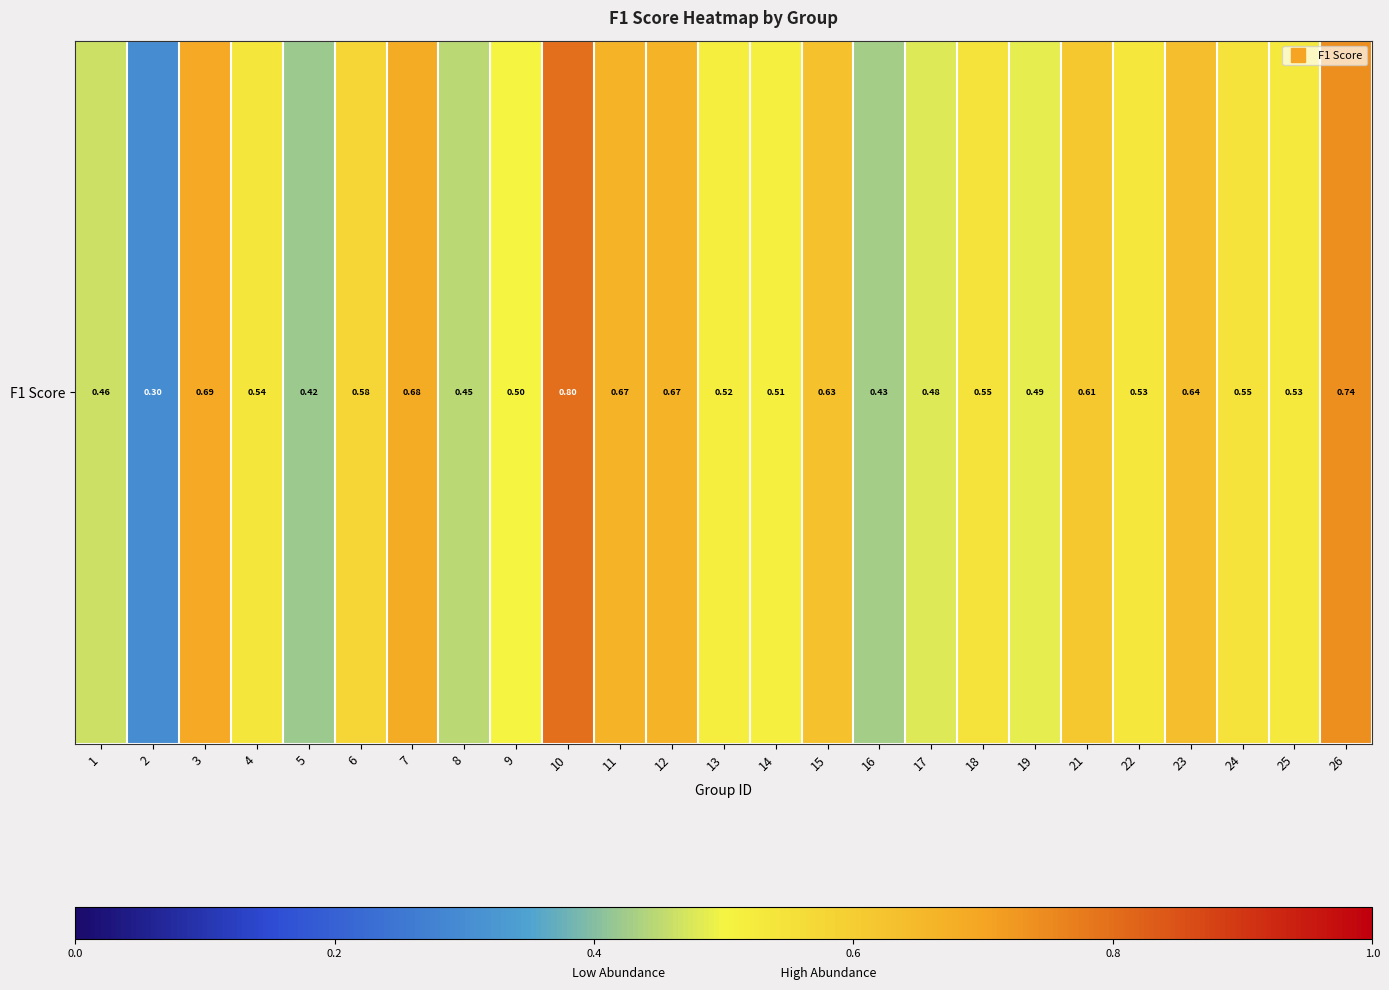

The chart shows a value of 0.2 at 23. True or false?

False